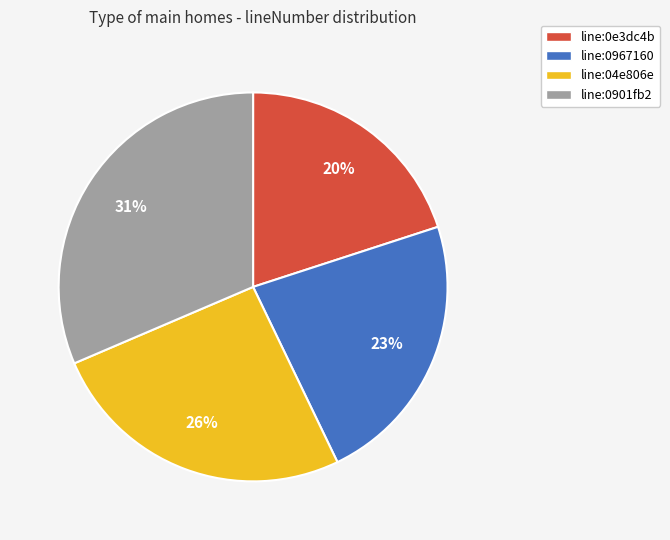

How many segments does this pie chart have?

4